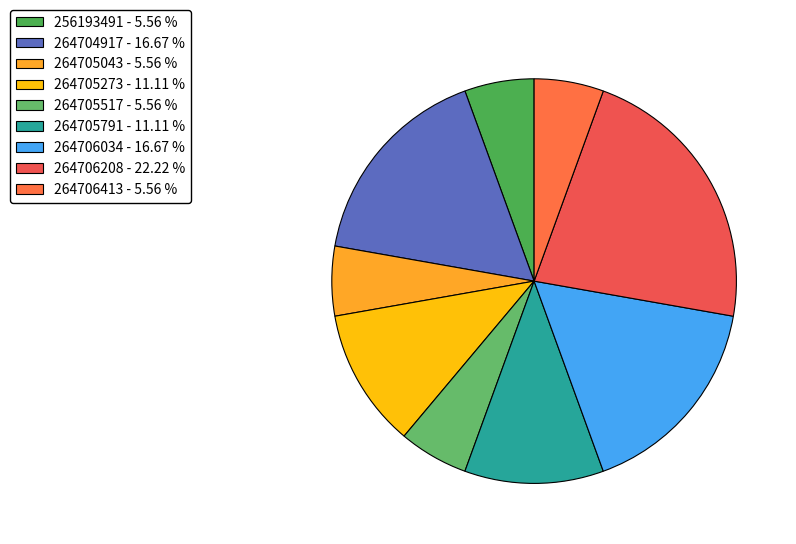

How many slices are in this pie chart?

9